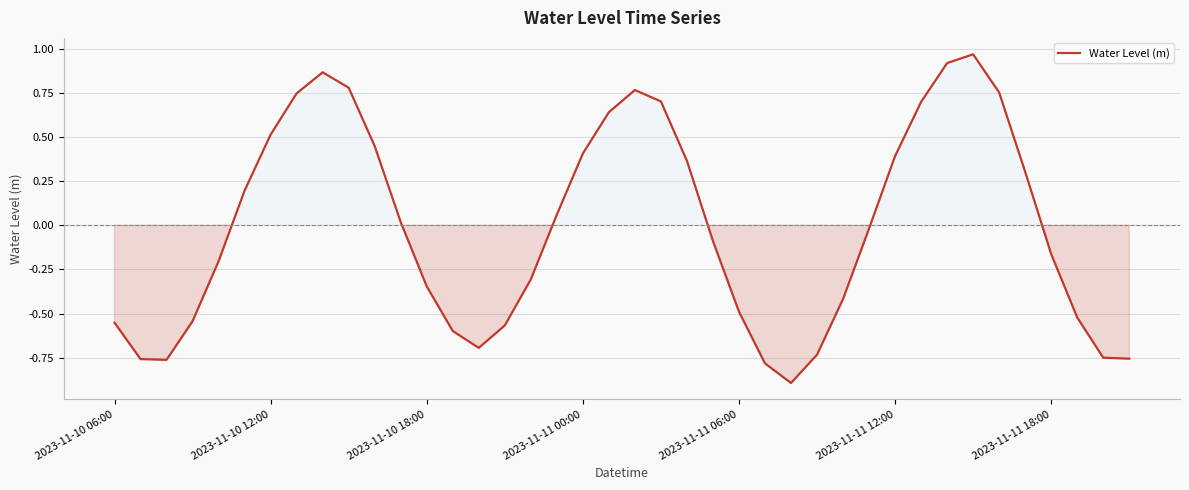

Does the chart have visible grid lines?

Yes